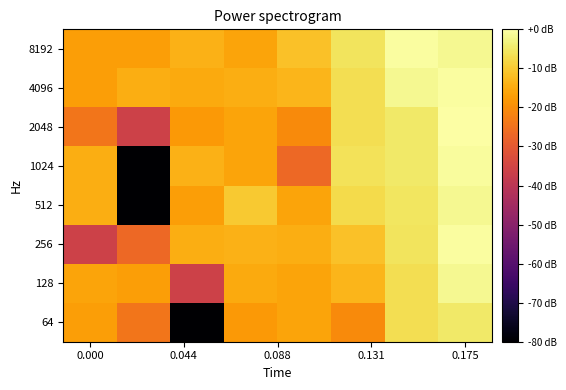

How many data points does each series have?

8